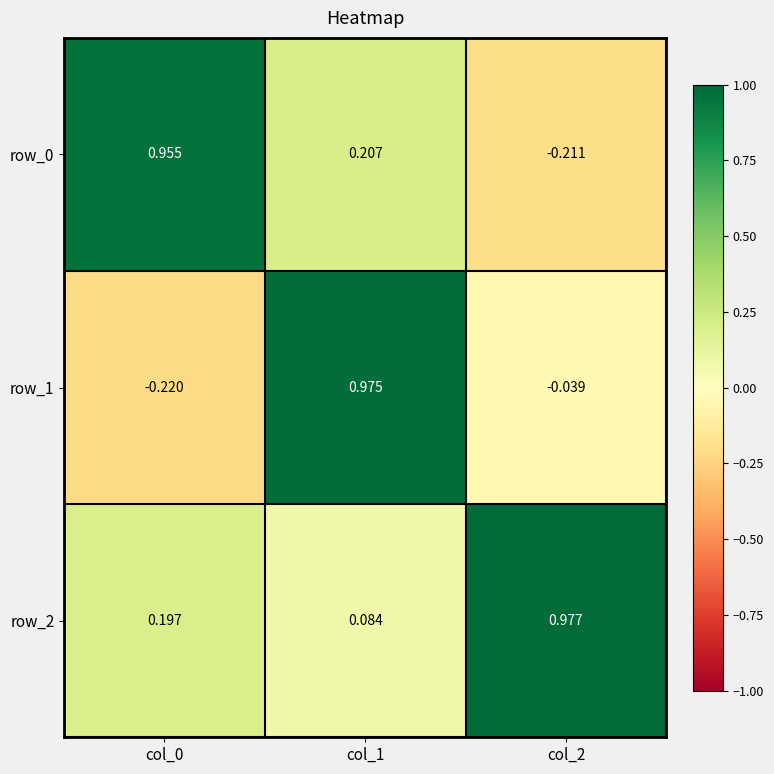

Is the value of row_0 at col_1 greater than the value of row_2 at col_2?

No